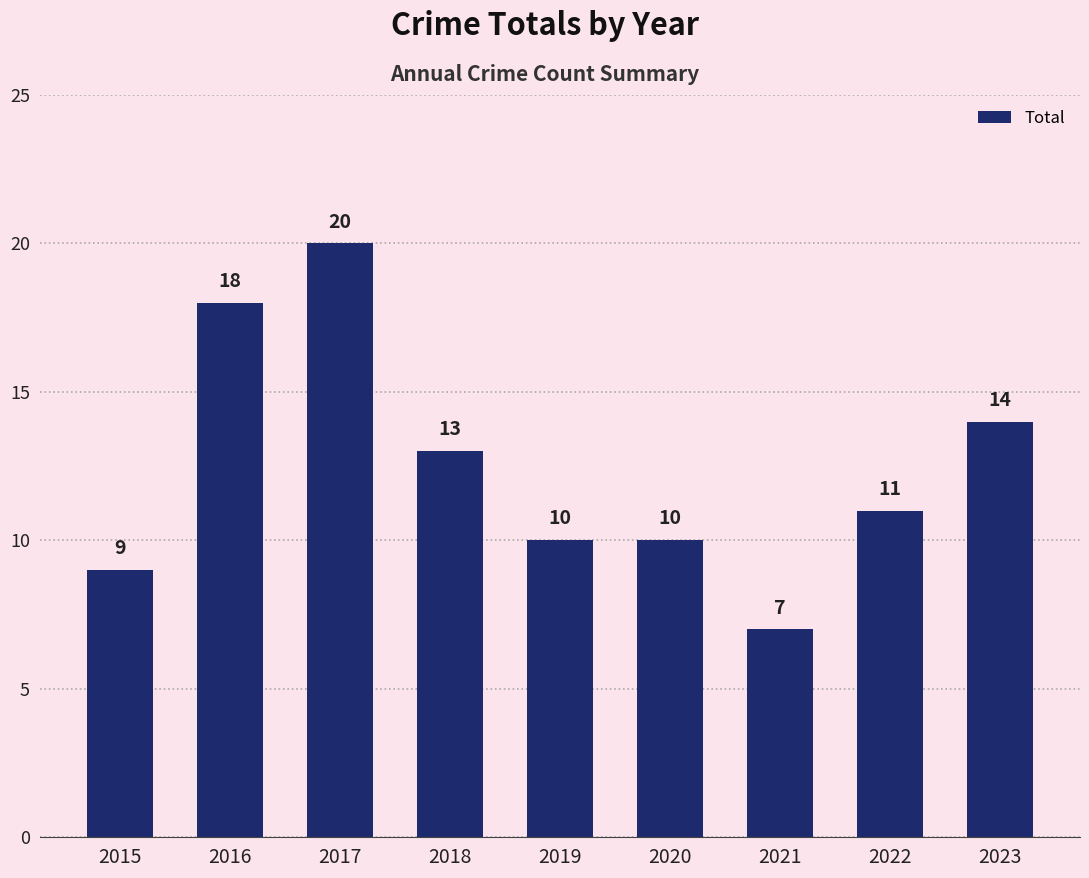

Where is the data nearest to the value 13?

2018